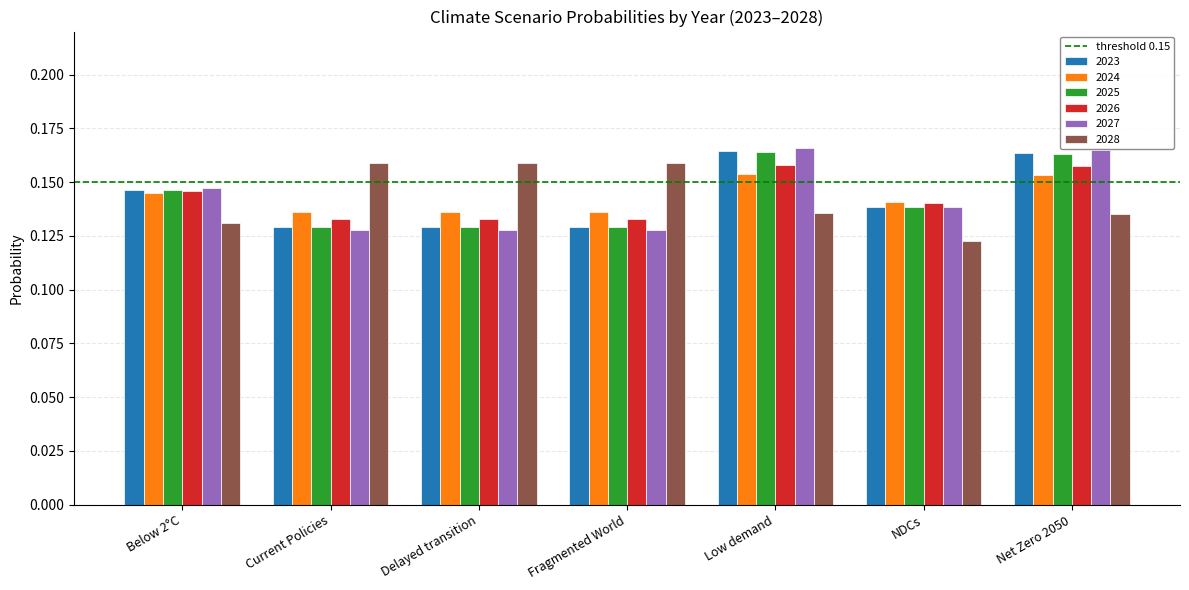

At how many categories does at least one series exceed 0?

7